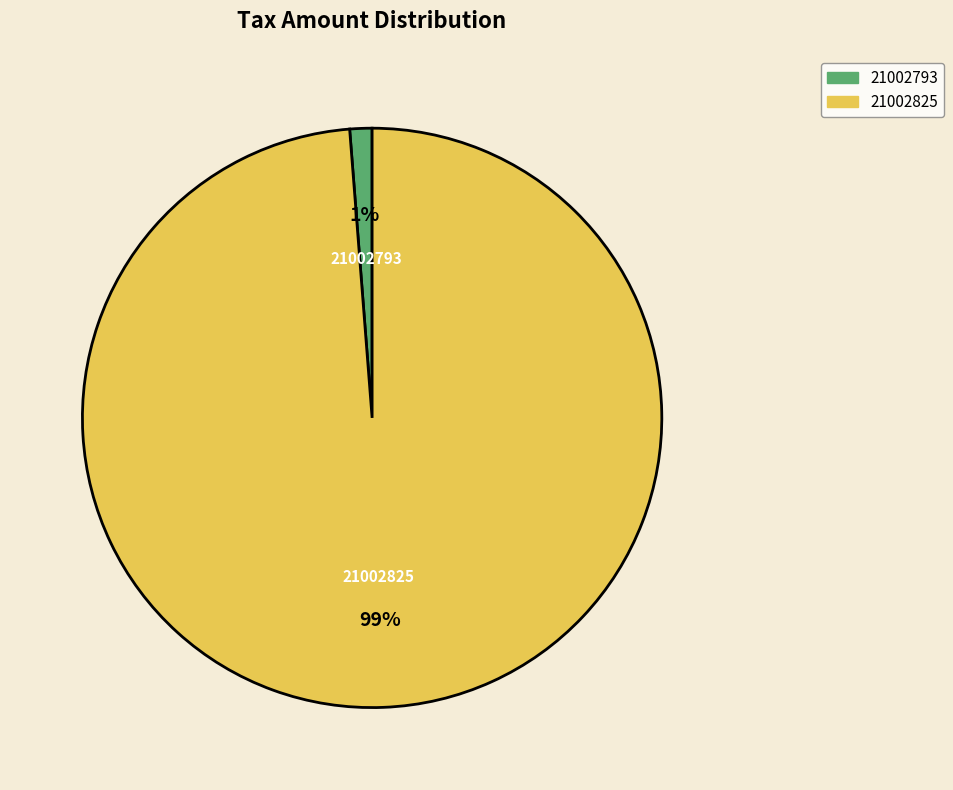

Do 21002793 and 21002825 together represent more than half of the pie?

Yes